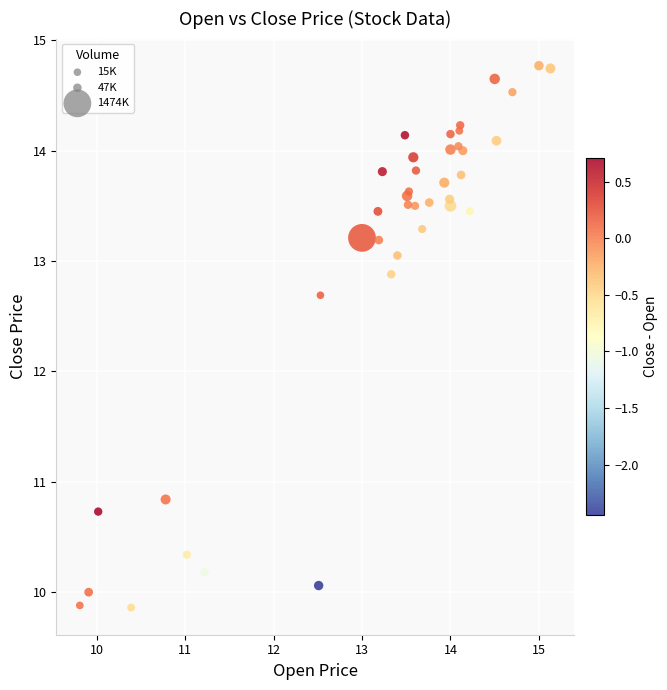

What Y value in the scatter plot is closest to 12?

12.7